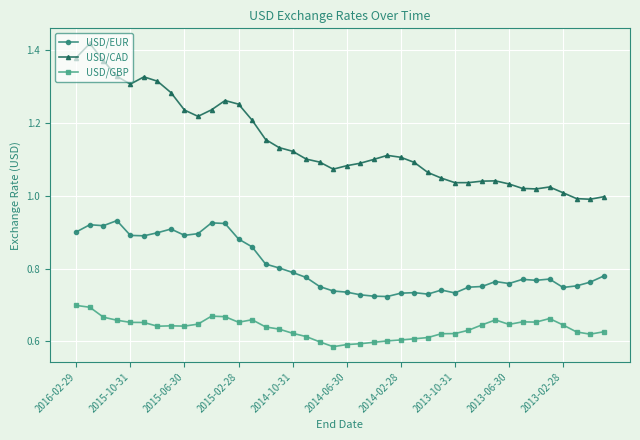

True or false: USD/CAD and USD/EUR cross at least once.

False